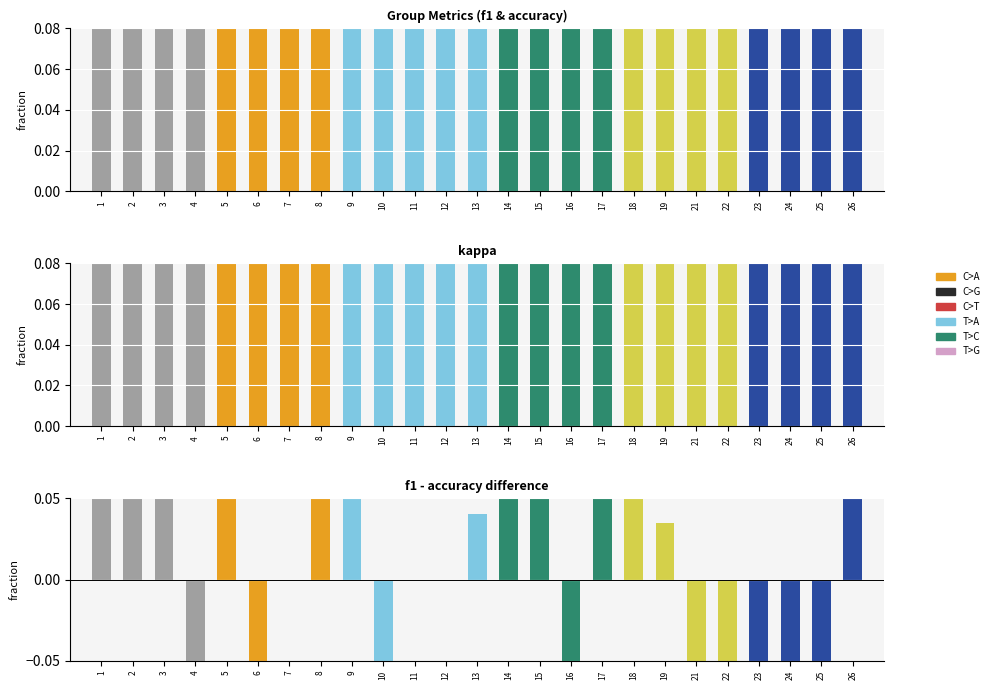

What is the total value across all series at 25?

0.8